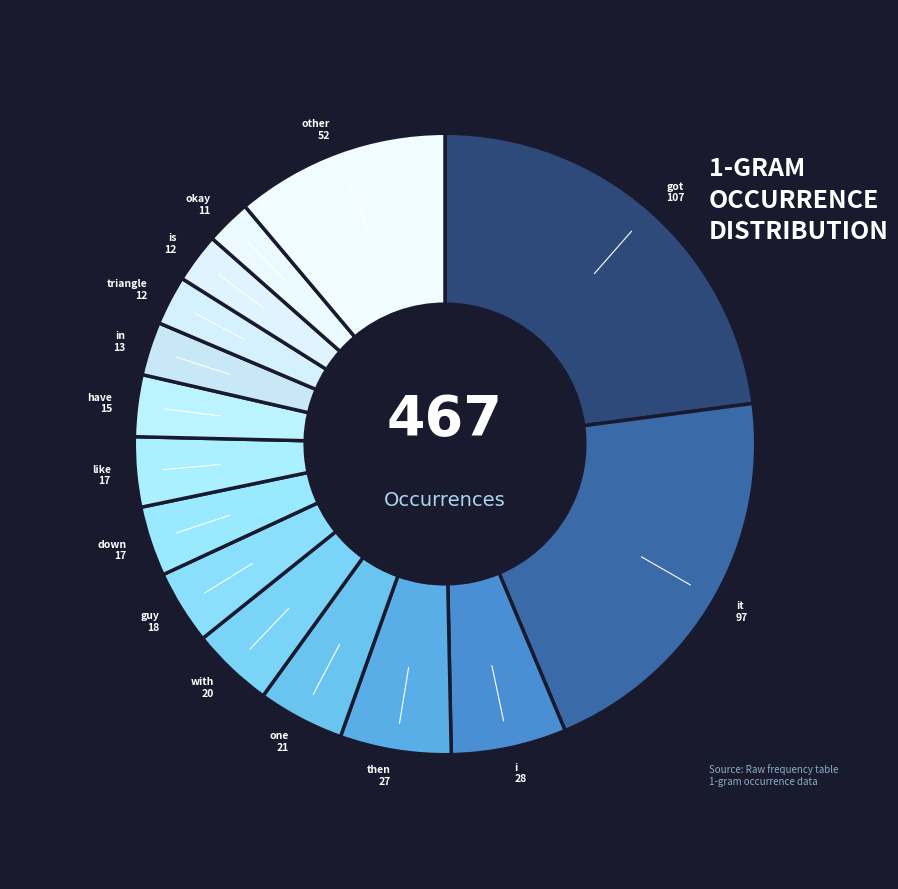

Does have represent more than half of the total?

No